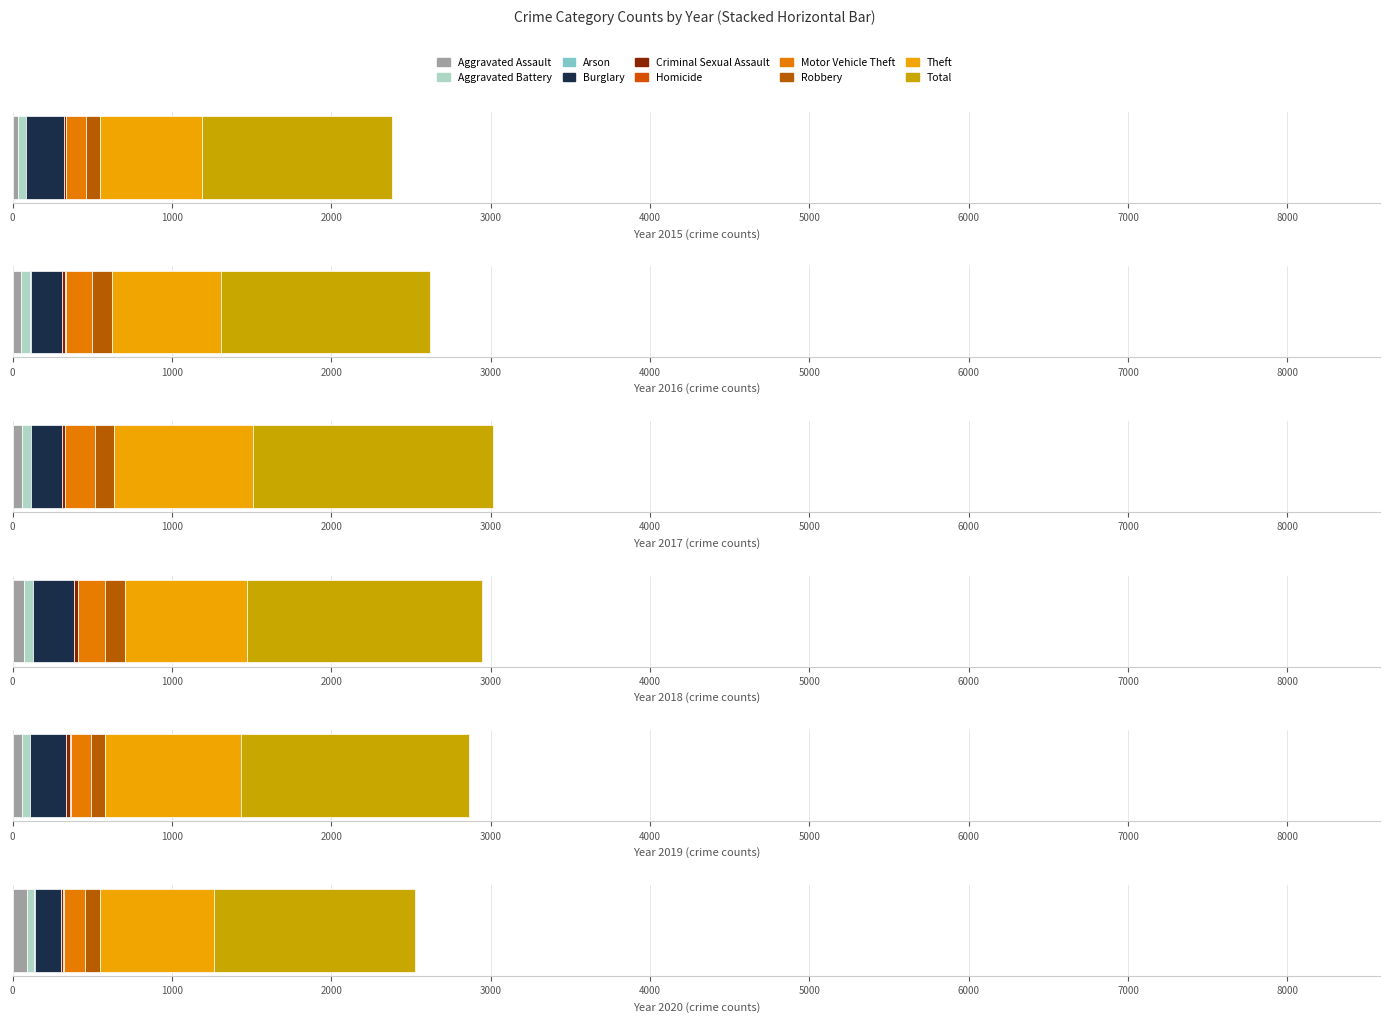

True or false: 2016 has a value of 15 at Aggravated Battery.

False